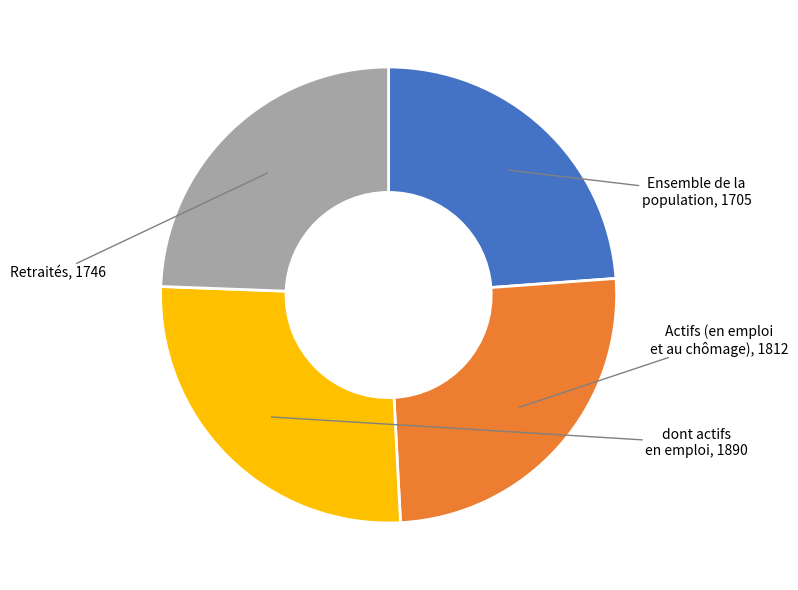

How much of the chart is everything except Retraités?

75.6%